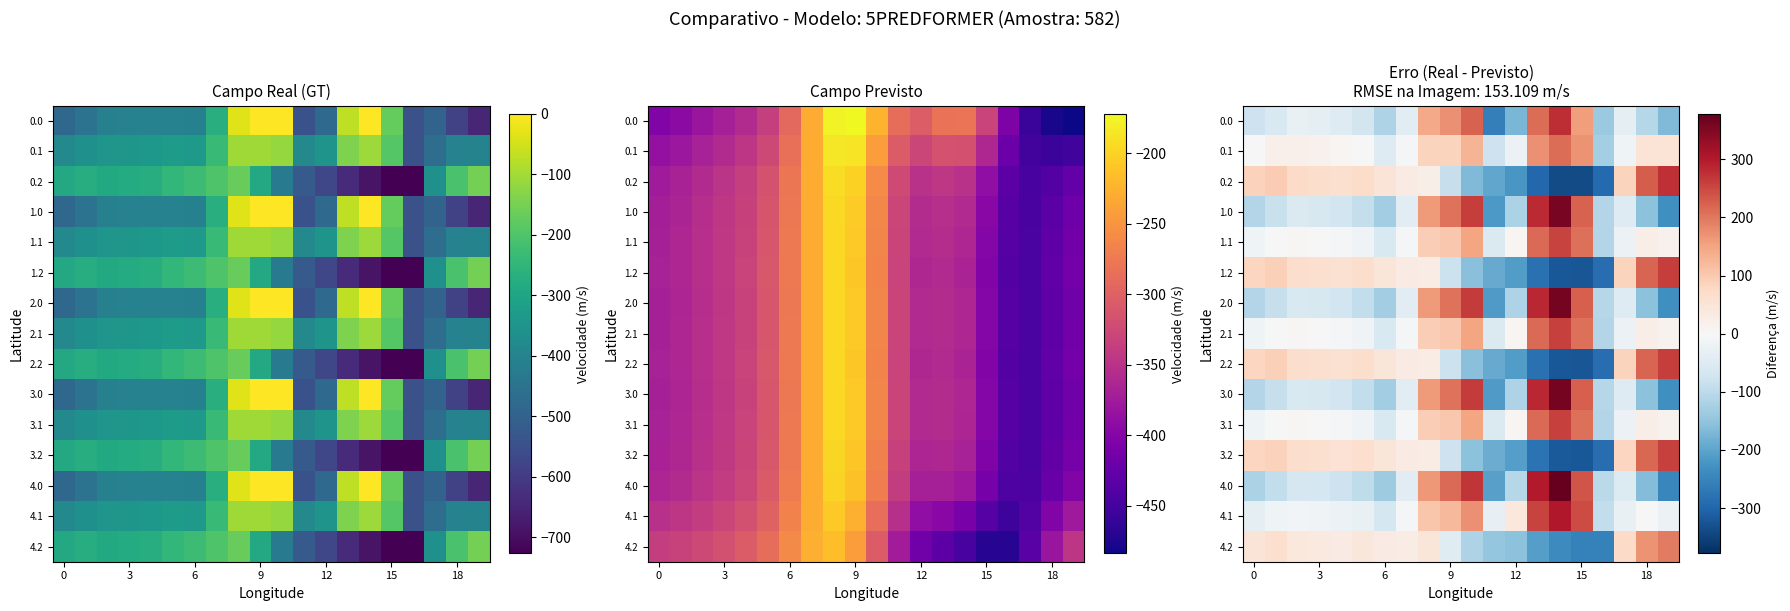

Between 13 and 14, which is larger?

14